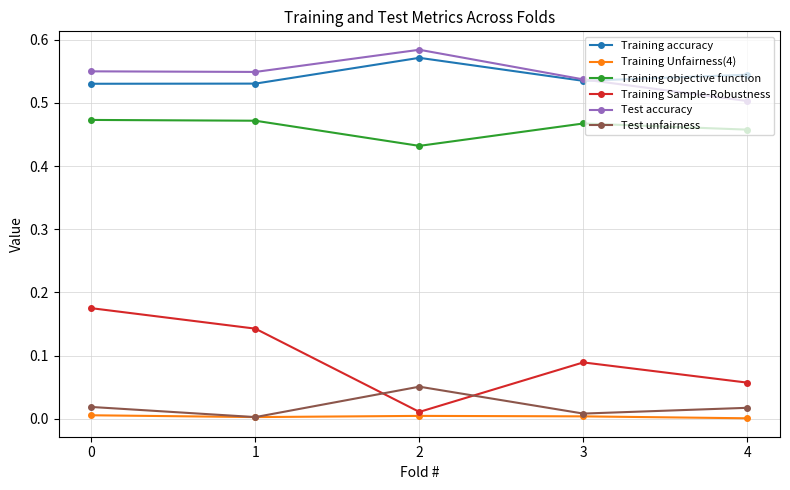

Between 0 and 4, which series saw the biggest shift?

Training Sample-Robustness